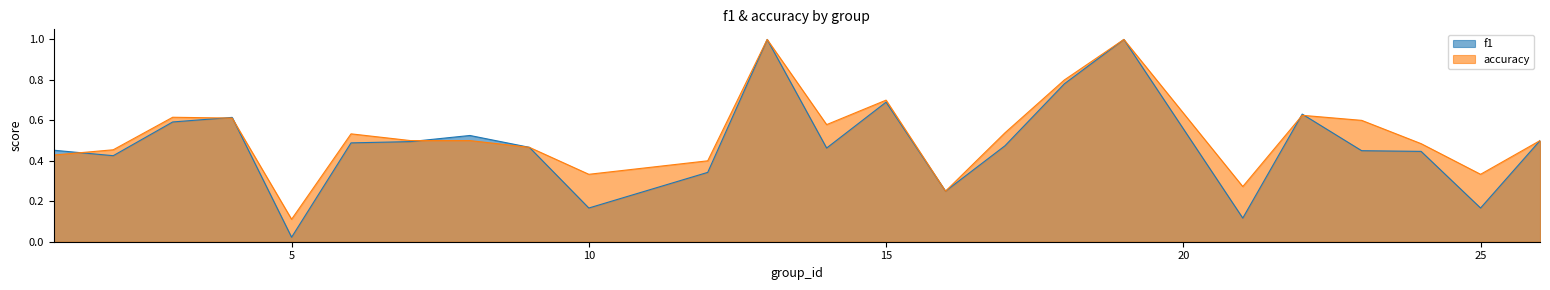

The accuracy series shows 0.4 at 16. True or false?

False